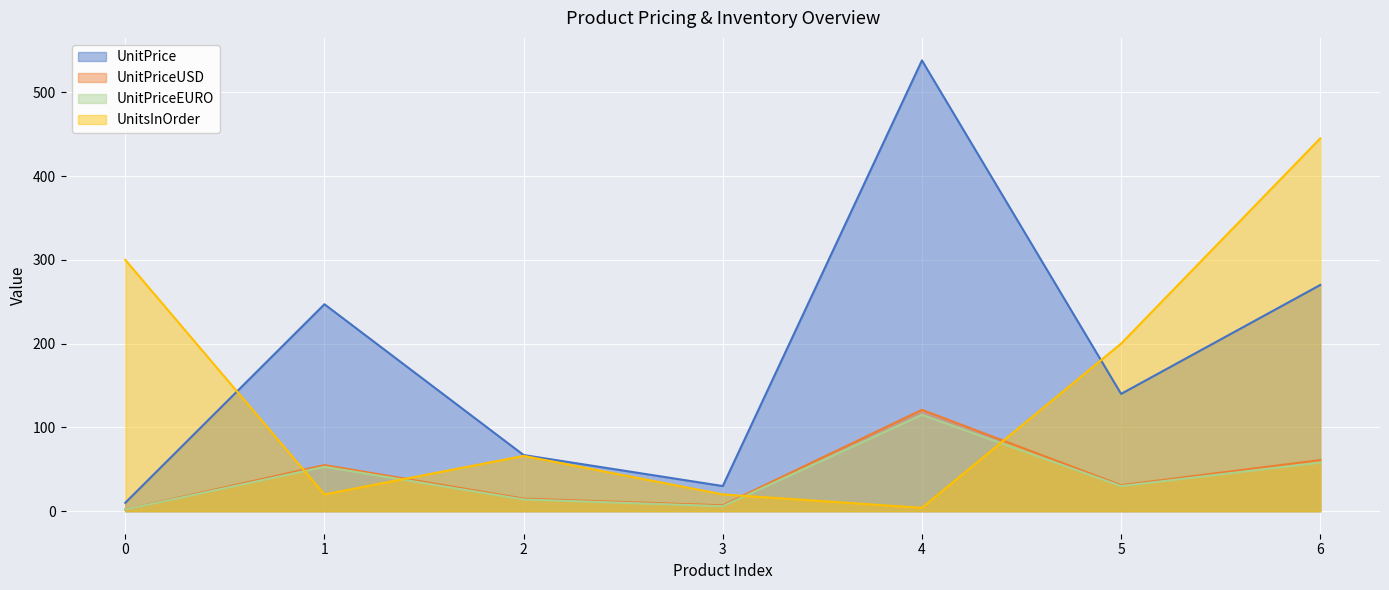

True or false: UnitPrice and UnitPriceEURO cross at least once.

False